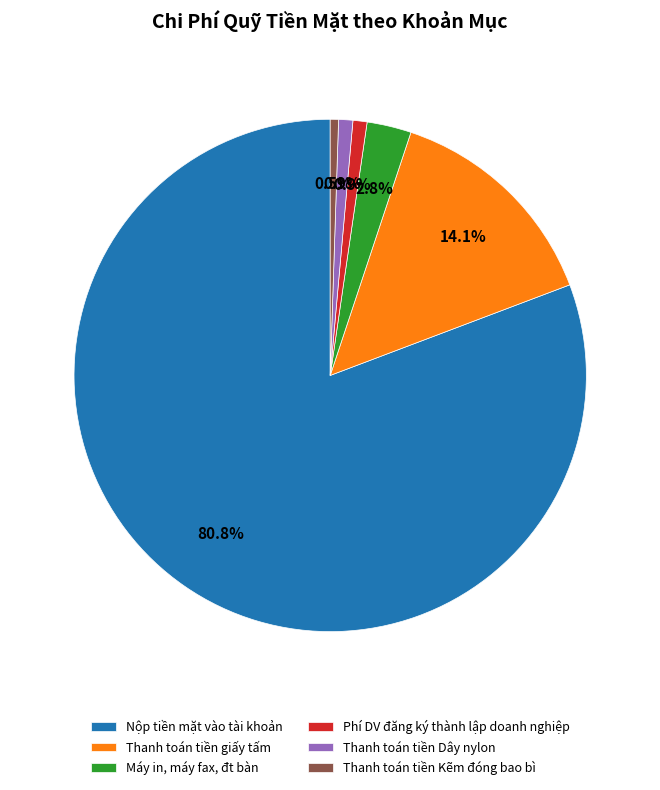

Combined, do Phí DV đăng ký thành lập doanh nghiệp and Thanh toán tiền Dây nylon account for over 50%?

No